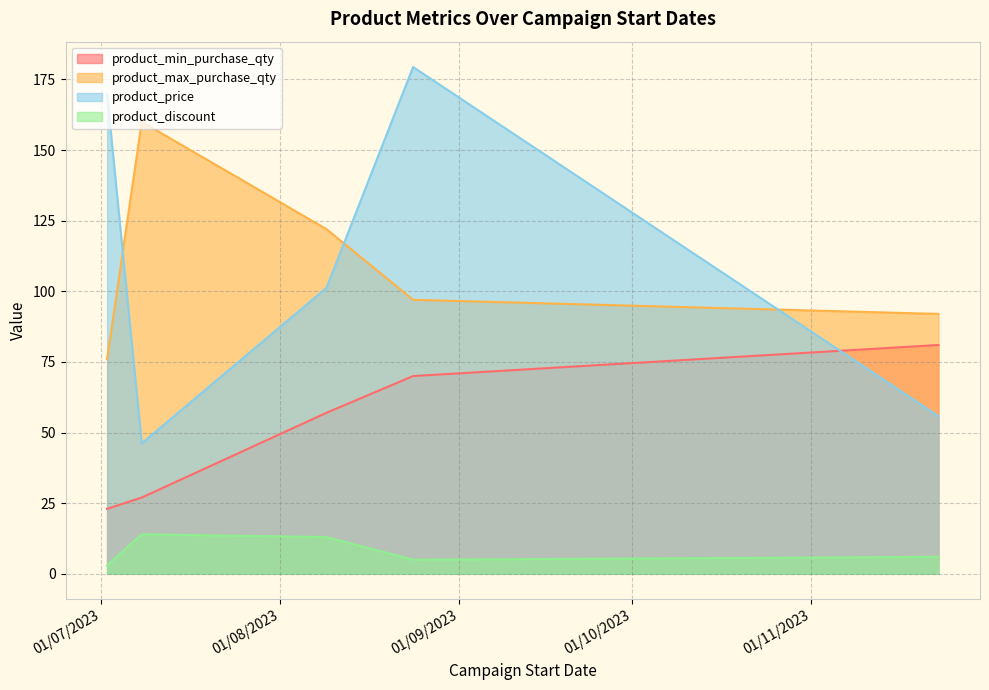

Is it true that product_discount equals 6.0 at 24/08/2023?

True